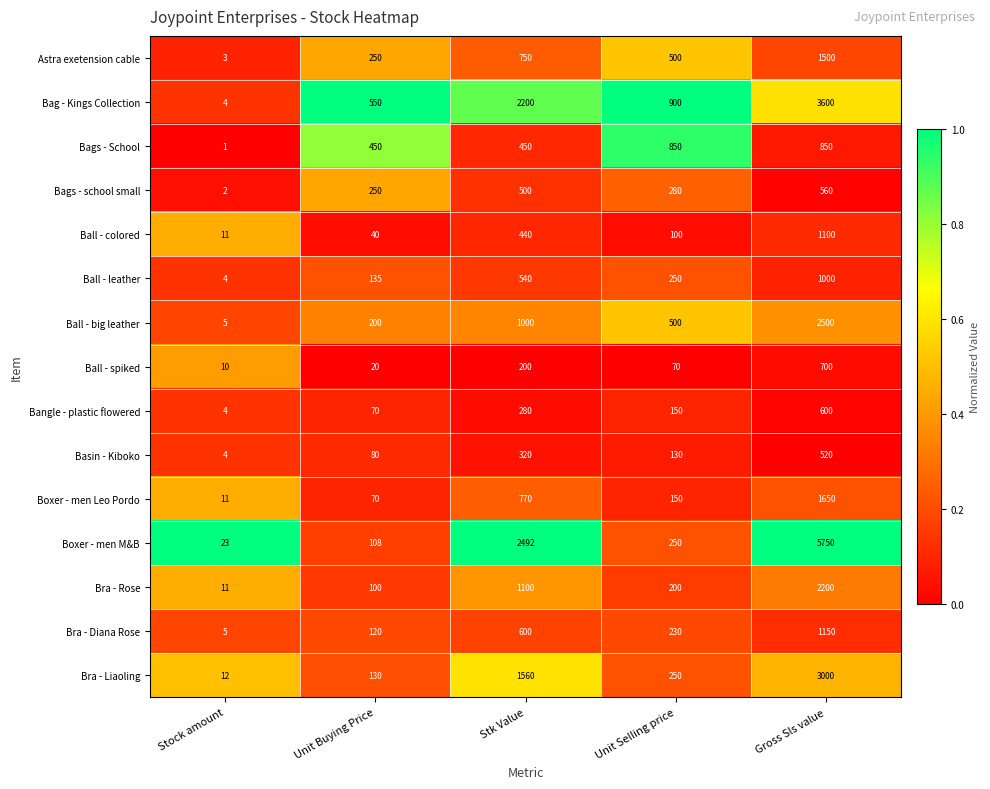

At which category is the sum across all series the highest?

Gross Sls value